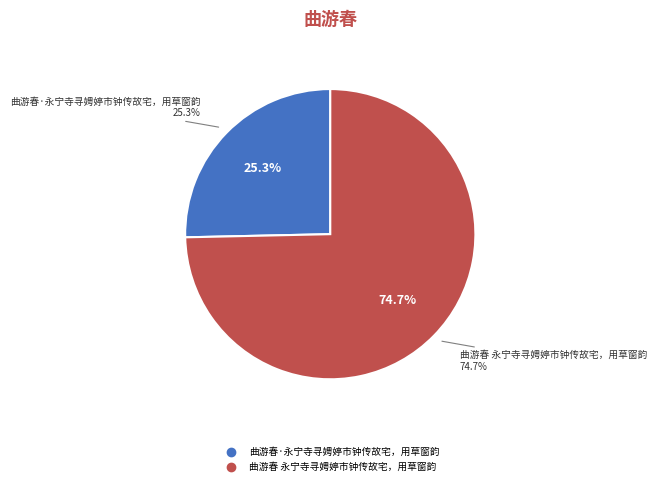

To the nearest percent, what is the difference between the 曲游春 永宁寺寻娉婷市钟传故宅，用草窗韵 and 曲游春·永宁寺寻娉婷市钟传故宅，用草窗韵 slice percentages?

49%